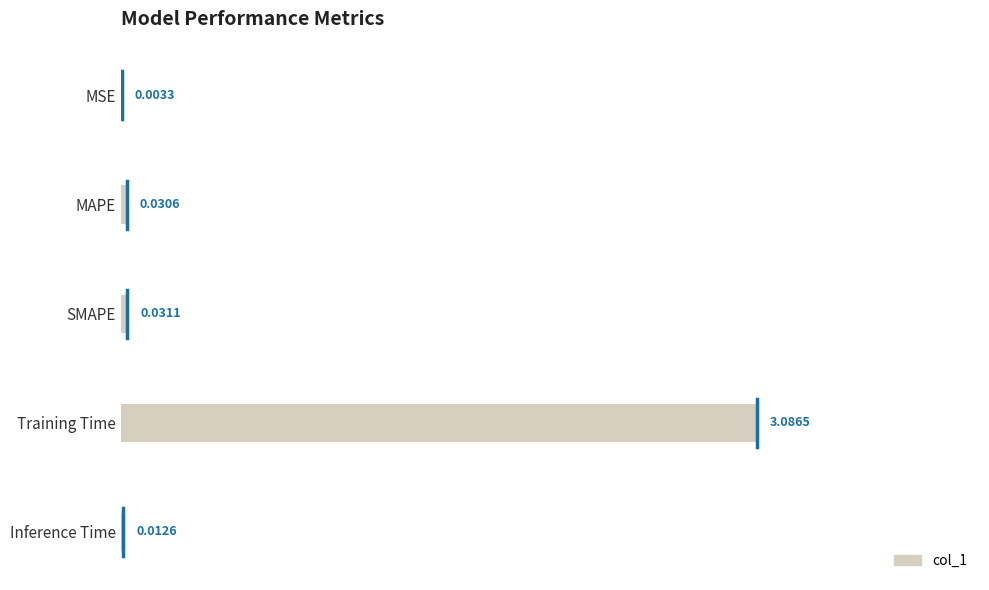

What is the sum of all values?

3.2